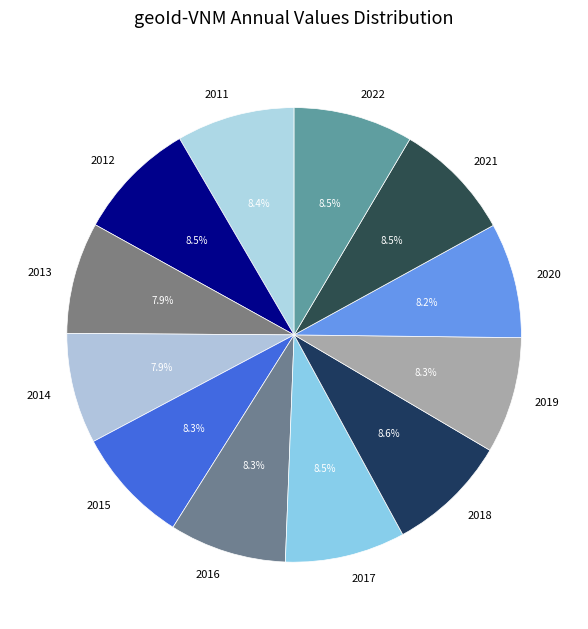

Is there a majority slice in this chart?

No